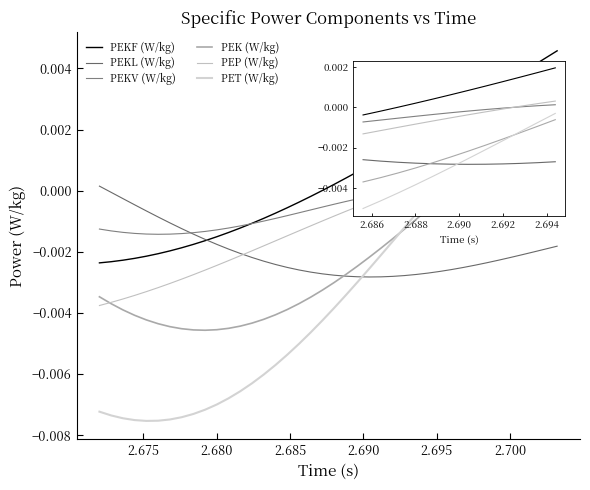

List the series in order of their peak value, highest first.

PEKF (W/kg), PET (W/kg), PEK (W/kg), PEP (W/kg), PEKV (W/kg), PEKL (W/kg)